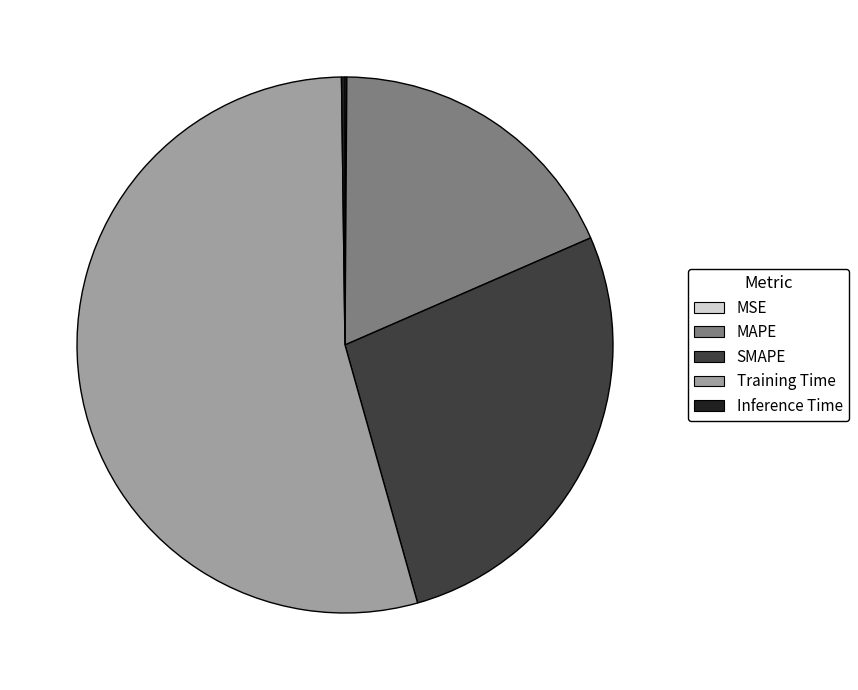

Is SMAPE the majority of the pie?

No